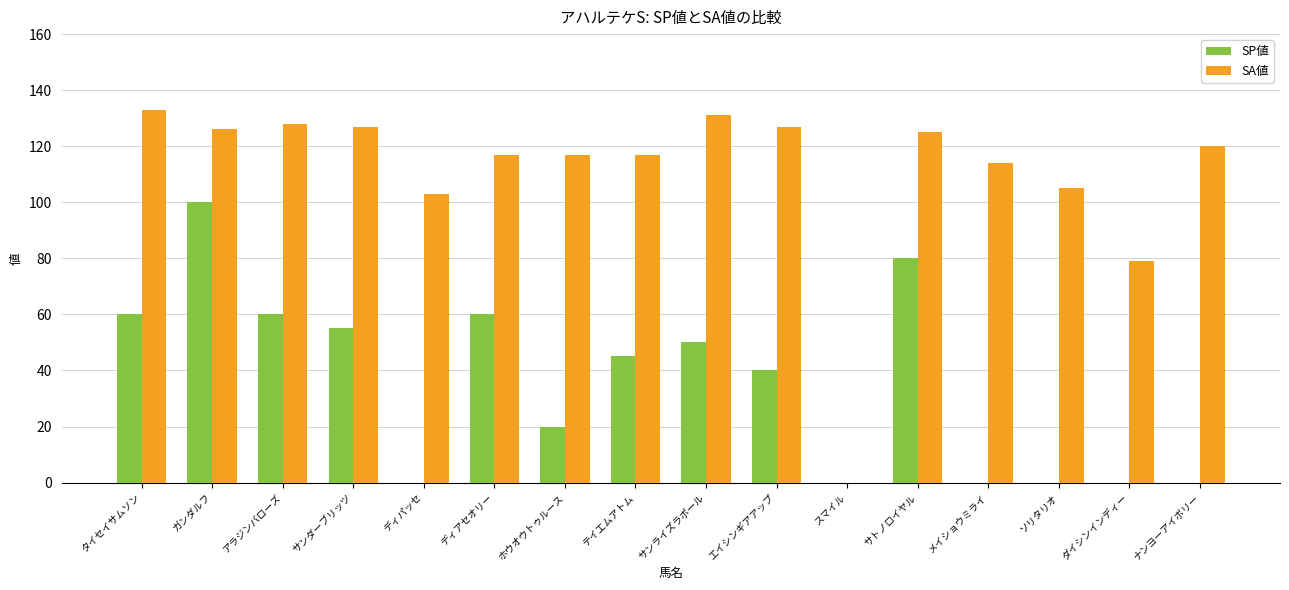

Are the bars grouped side by side (vs. stacked)?

Yes